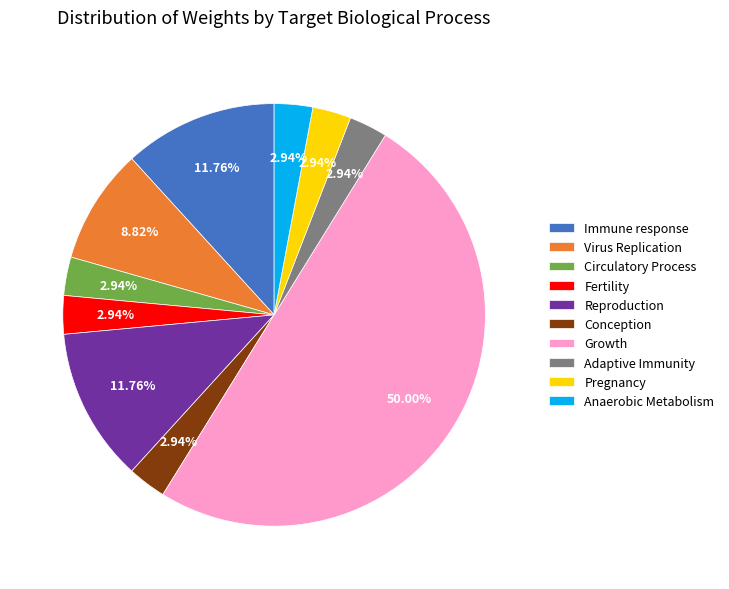

To the nearest percent, what portion does Circulatory Process represent?

3%